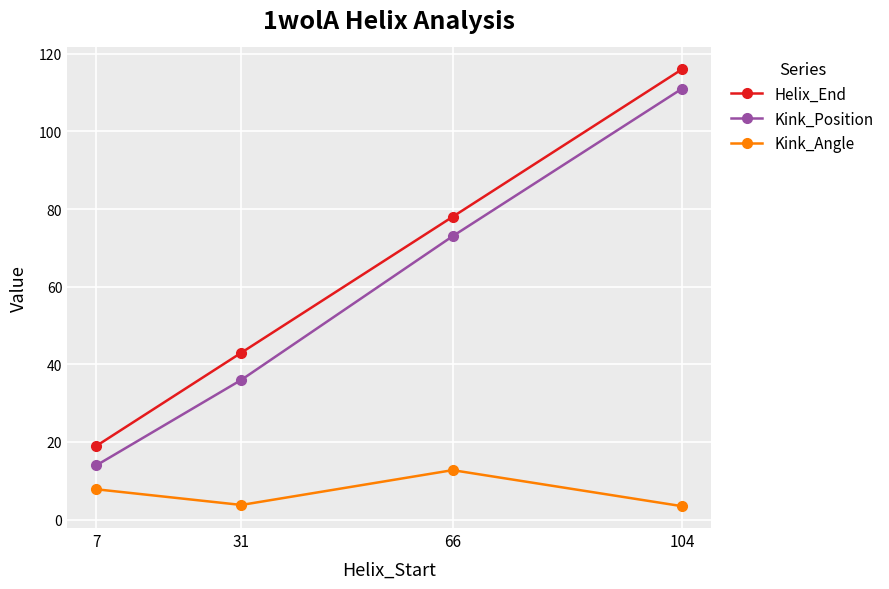

Is this an area chart (filled region under the line)?

No